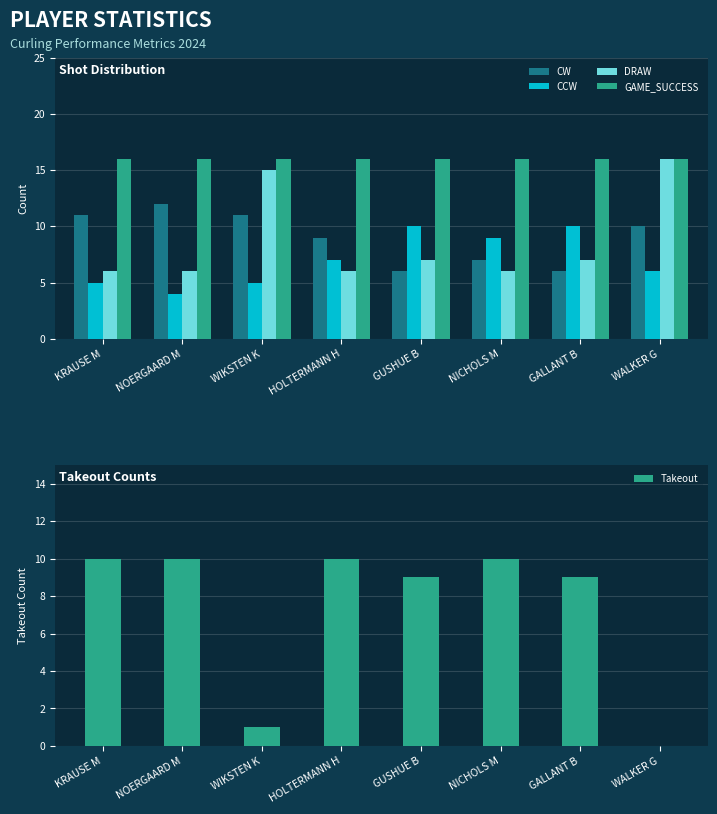

What is the highest value of the GAME_SUCCESS series?

16